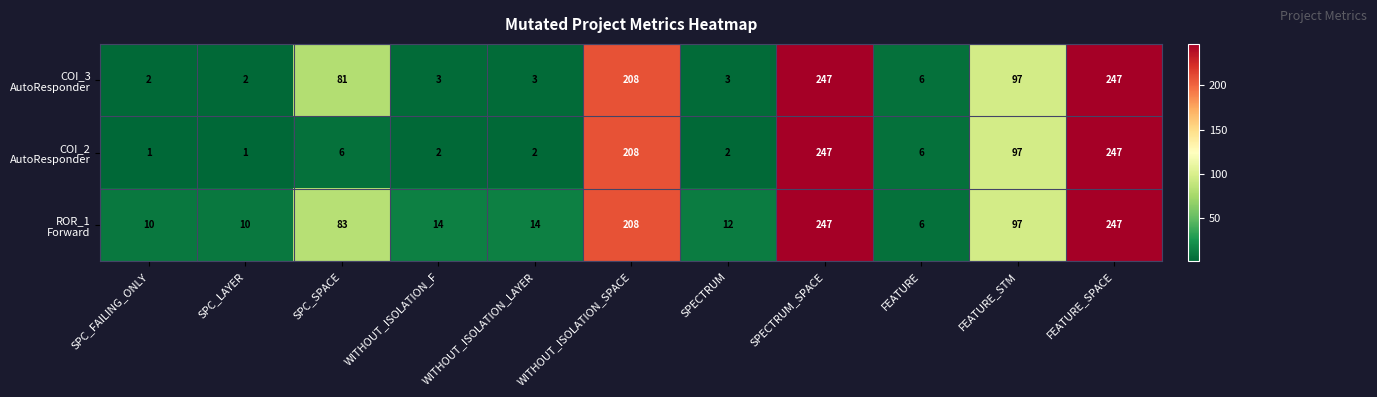

At how many categories does at least one series exceed 191?

3